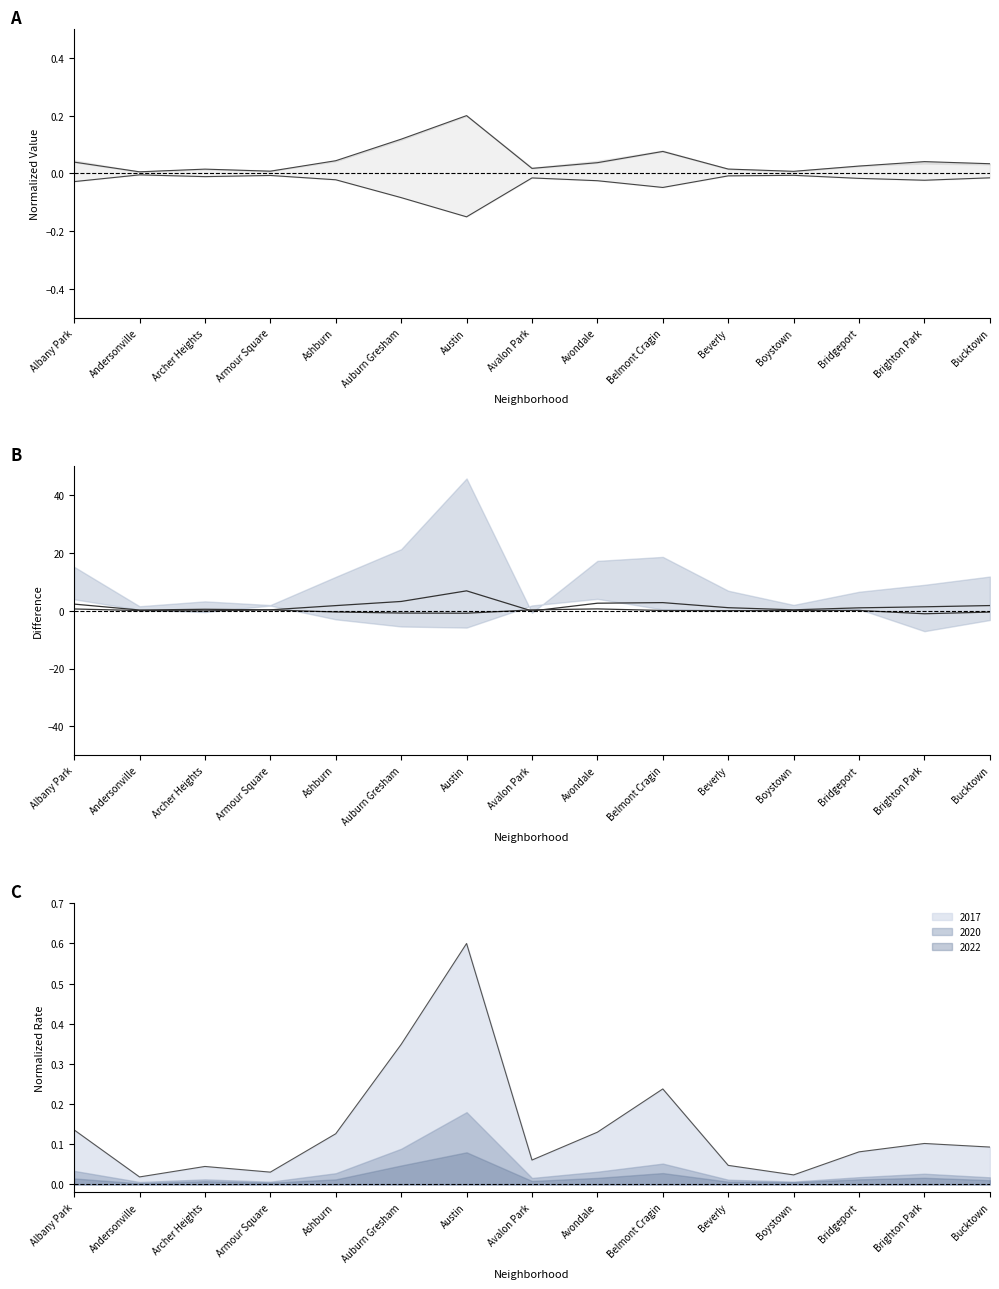

At which category does the chart reach its peak across all series?

Austin